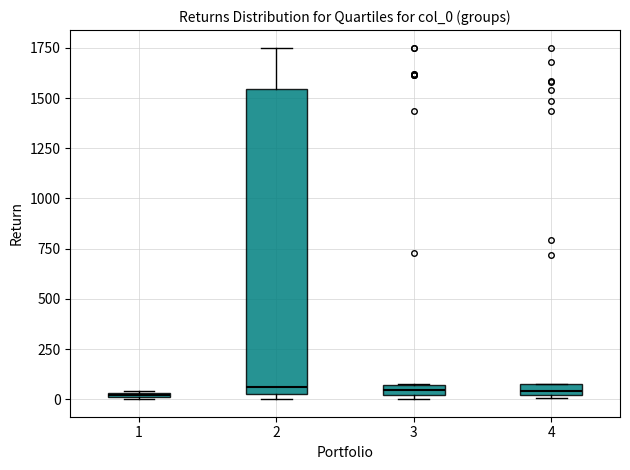

Where does the median line of the box at x = 4 sit on the y-axis? The values are not printed on the chart, so give them approximately, as read against the axis.

50